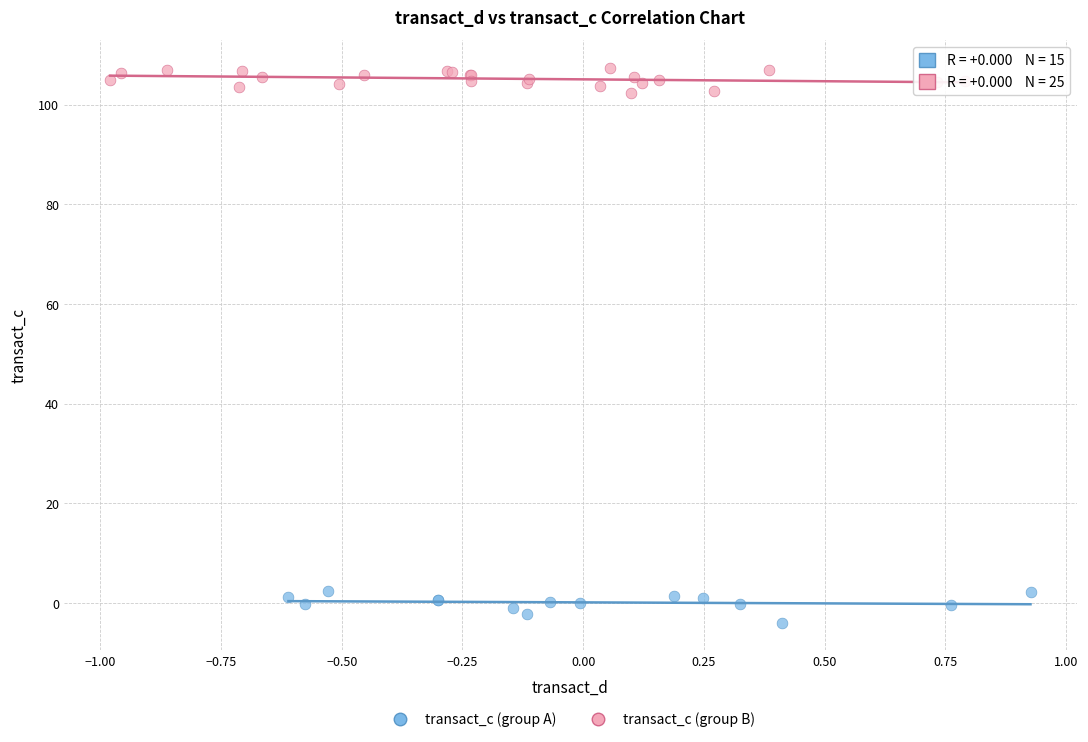

Which series contains the lowest Y value?

transact_c (group A)